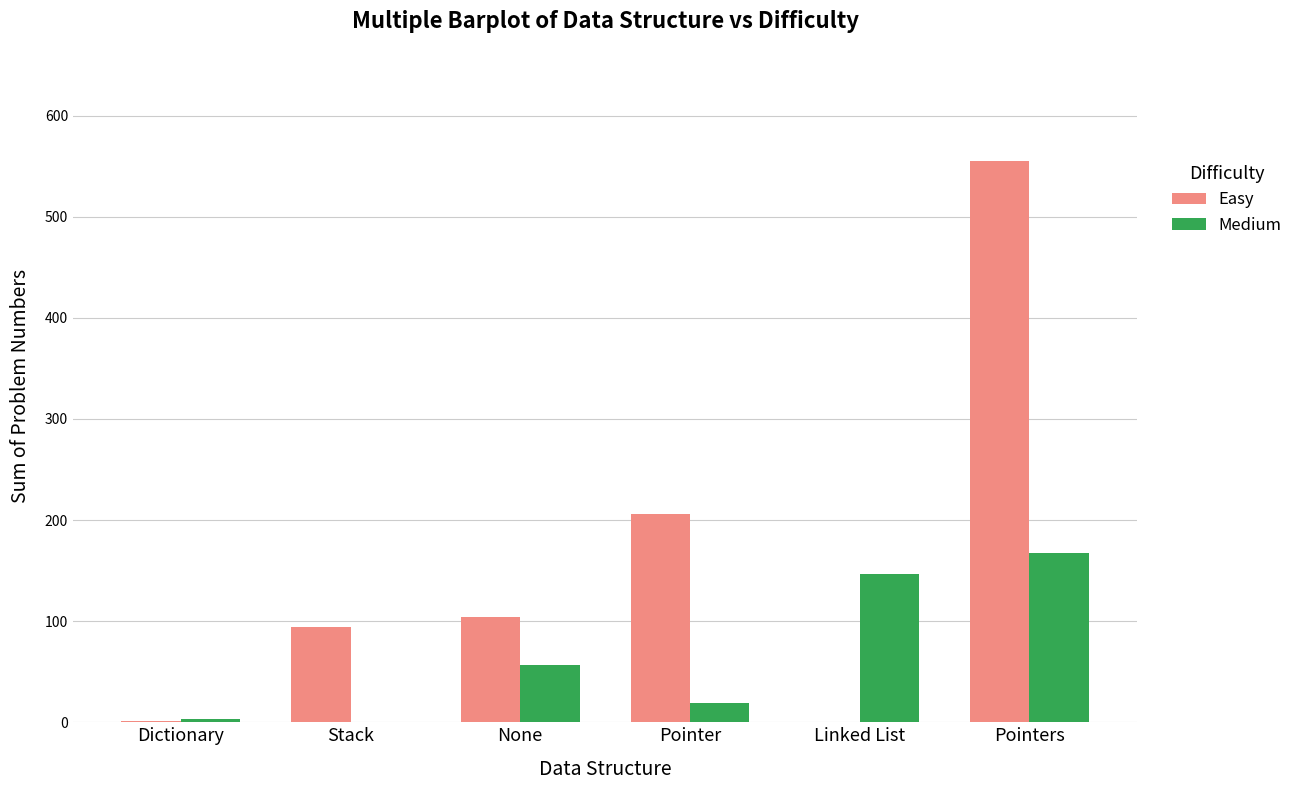

How many groups of bars are there?

6